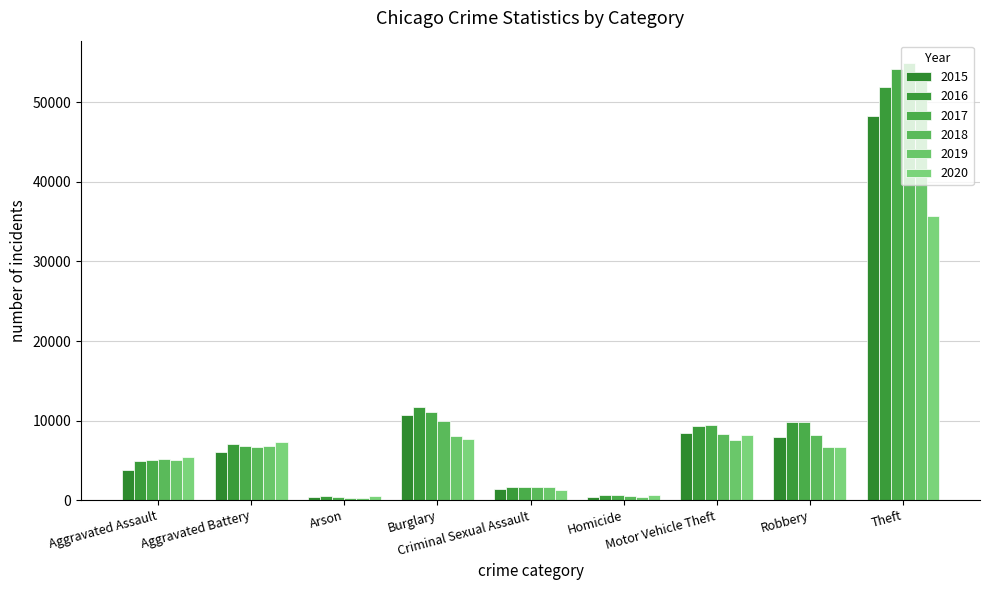

What position from the right is Burglary?

6